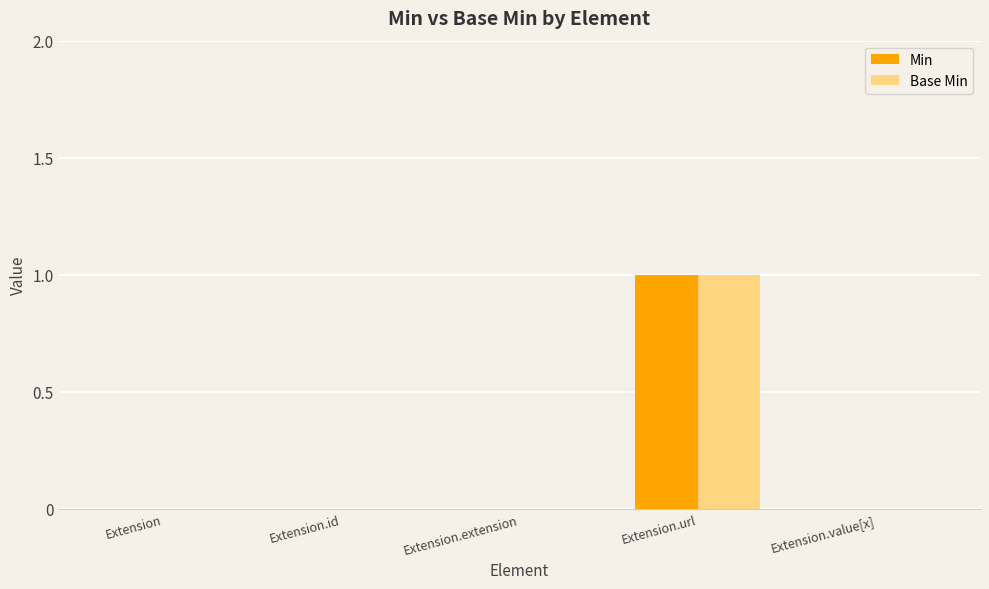

True or false: Base Min has a value of 1 at Extension.url.

True